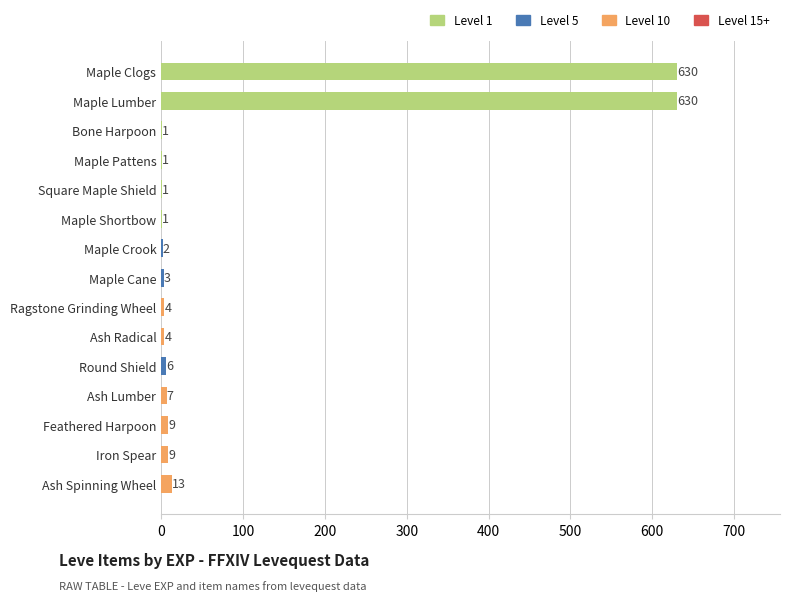

What is the sum of all values?

1321